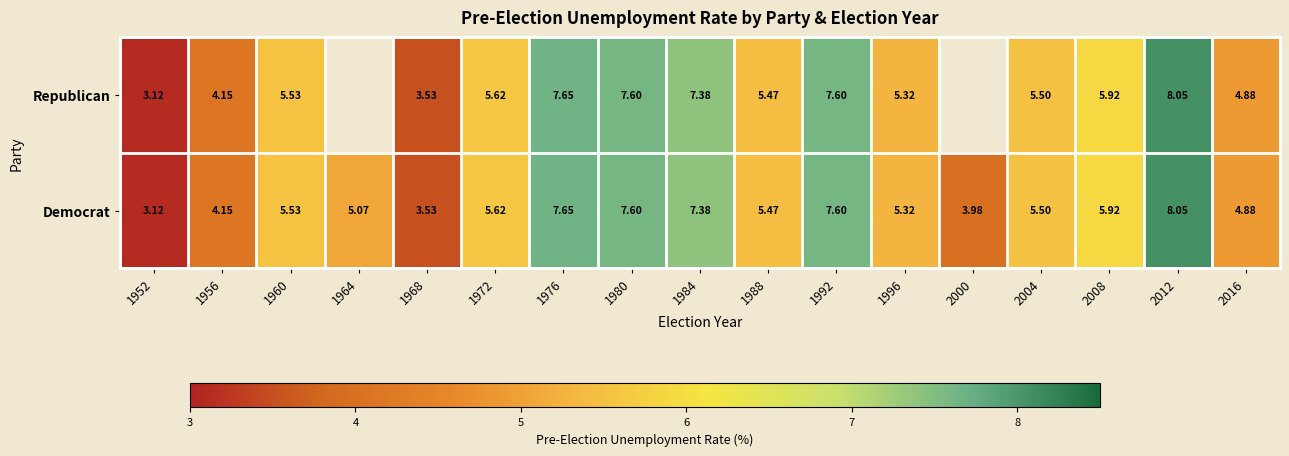

What is the sum of all Democrat values?

96.4